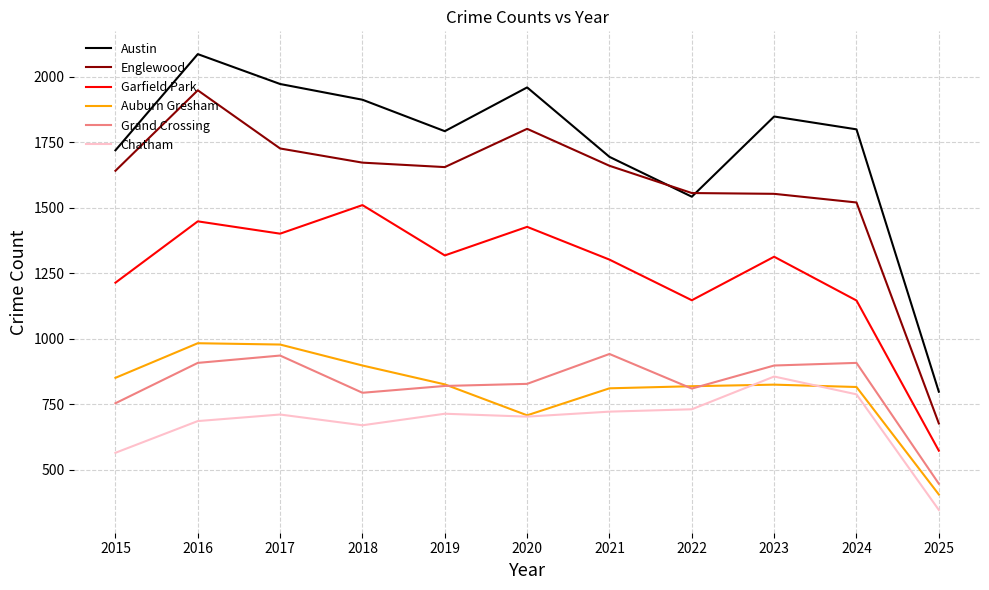

What is the greatest value displayed?

2086